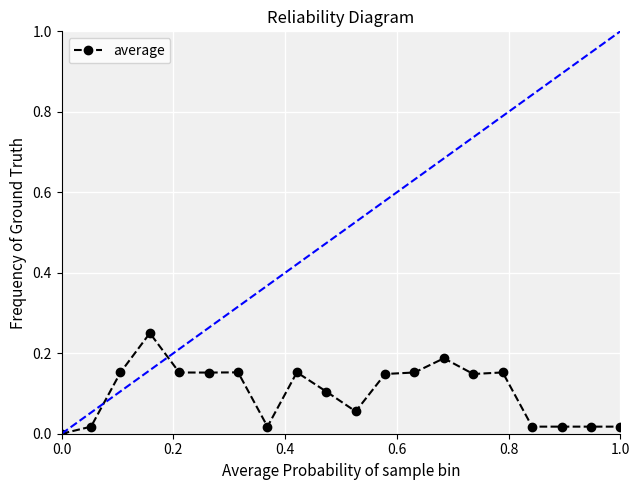

True or false: there are more than 0 points higher than both neighbors.

True